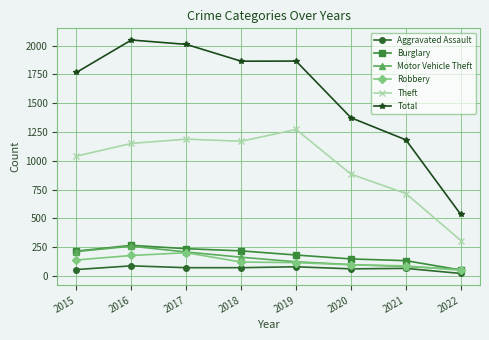

Does the chart display data point markers on the line(s)?

Yes